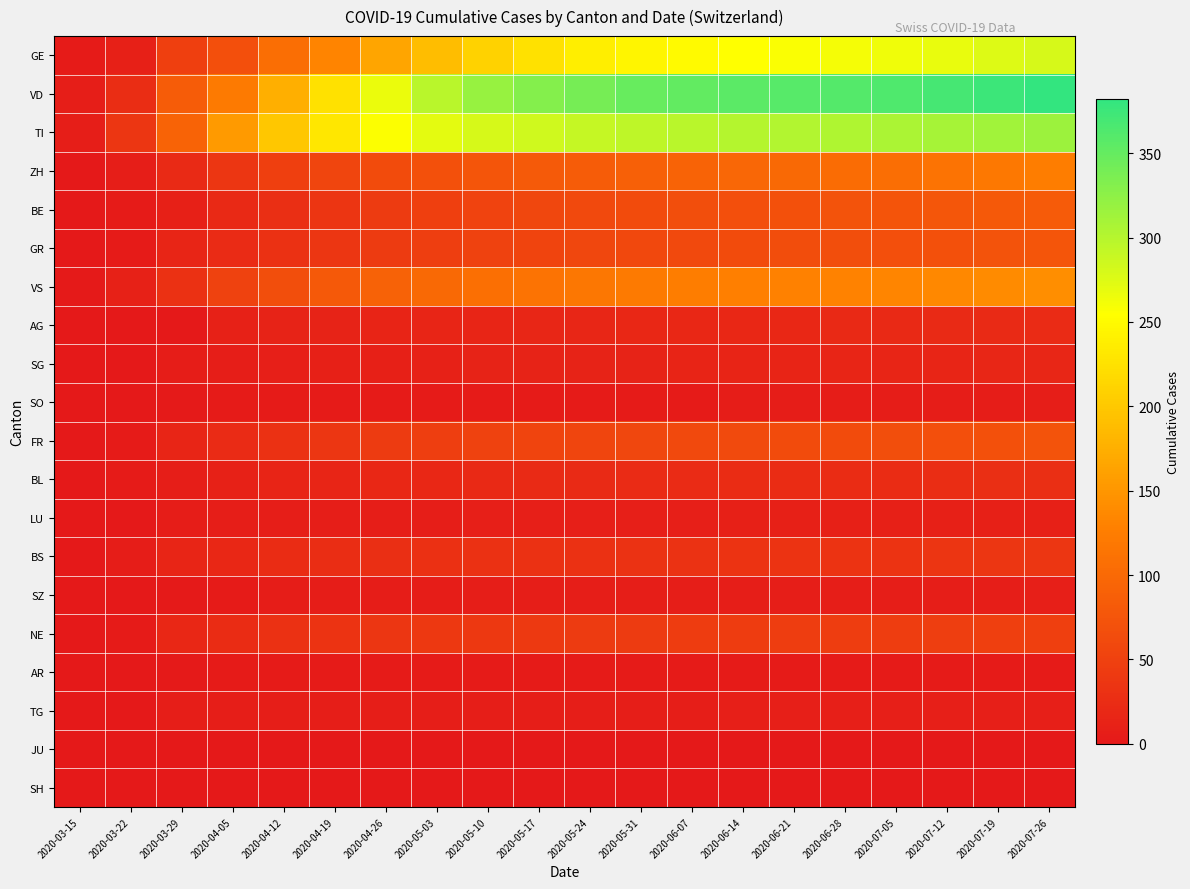

Which series has the widest spread of values?

VD